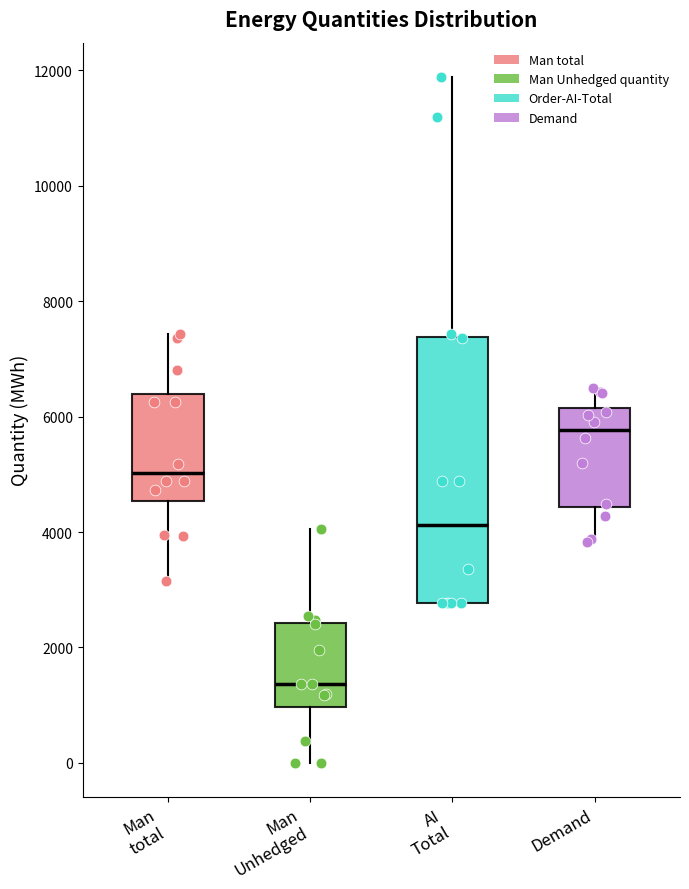

Reading left to right, transcribe this box plot: for each box, give where its median line is, the range the box spans, and where its two whiskers end, as read against the y-axis. The values are not printed on the chart, so give them approximately, as read against the axis.

Man total: median 5000, box 4600 to 6400, whiskers 3200 to 7400
Man Unhedged: median 1400, box 1000 to 2400, whiskers 0 to 4000
AI Total: median 4200, box 2800 to 7400, whiskers 2800 to 11800
Demand: median 5800, box 4400 to 6200, whiskers 3800 to 6400